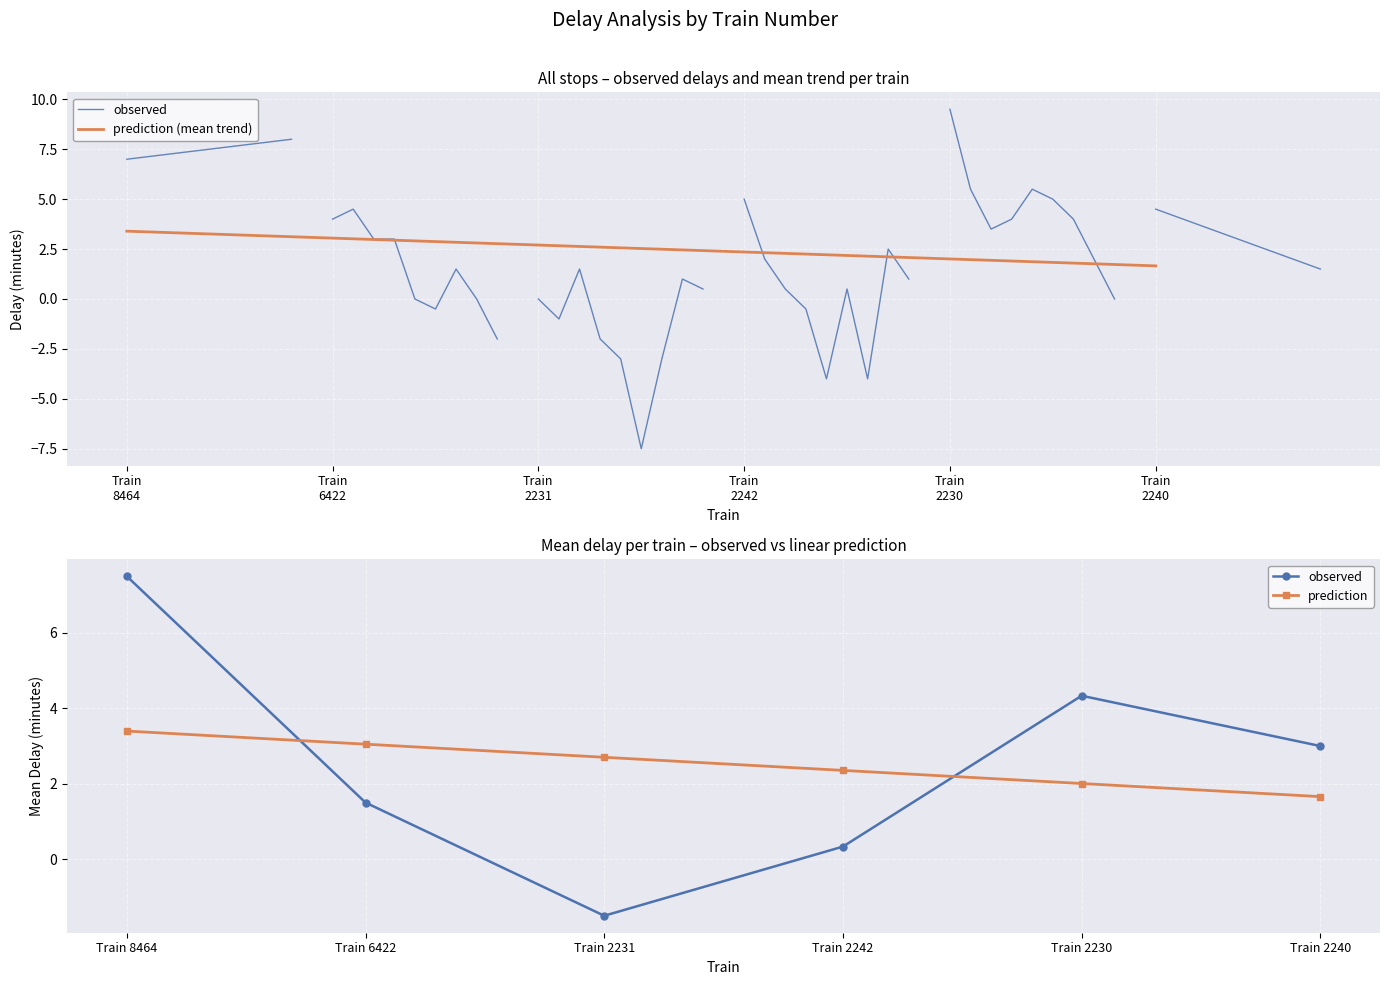

What is the average value of the prediction (mean trend) series?

2.5